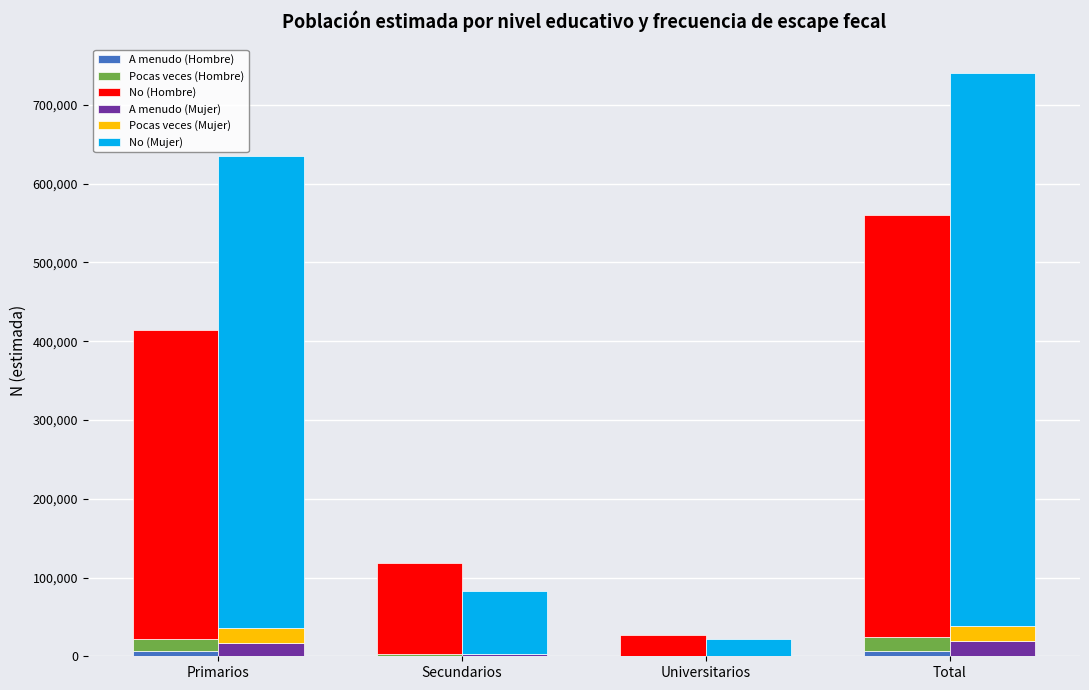

The value of A menudo (Mujer) at Secundarios is 2344. True or false?

True